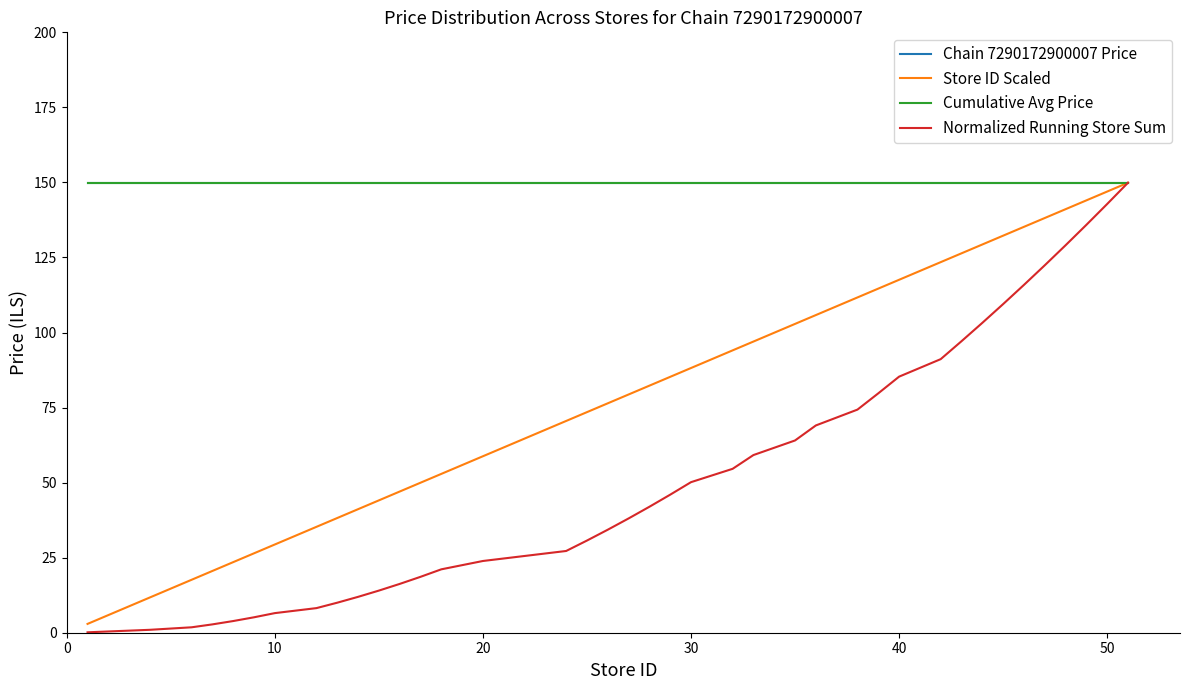

How many lines are shown in the chart?

4